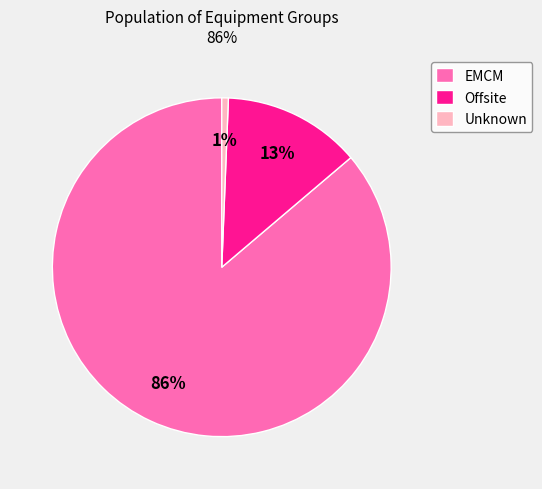

To the nearest percent, what is the combined percentage of Offsite and EMCM?

99%